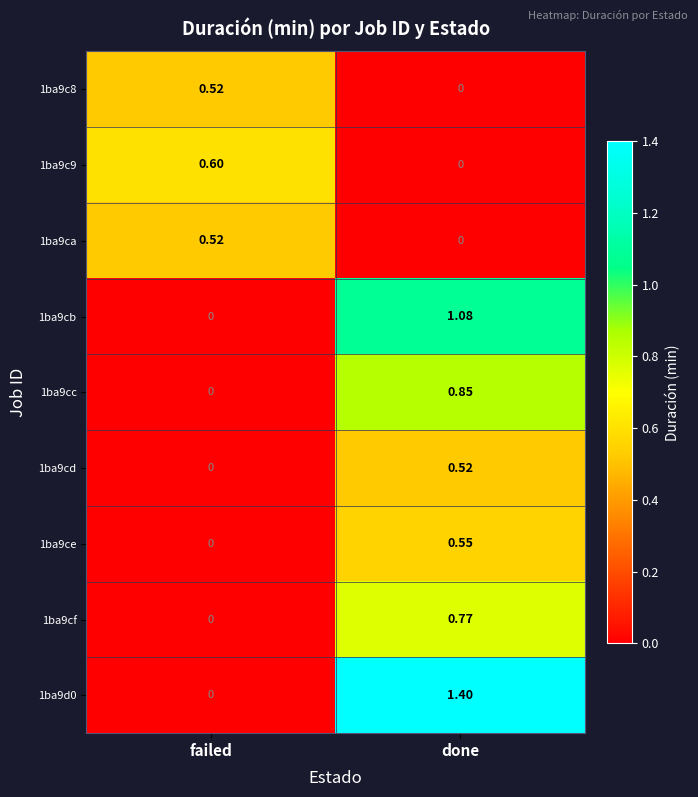

List the labels in order of 1ba9c9 value, largest first.

failed, done